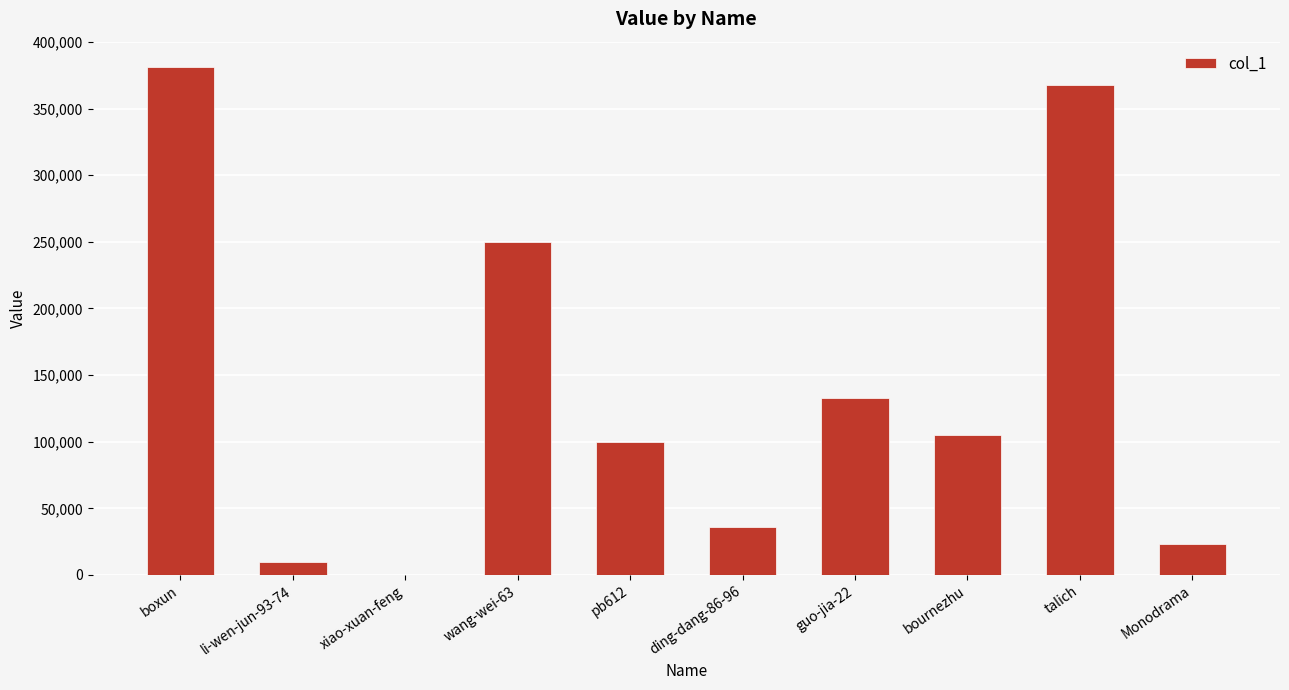

Are the bars horizontal?

No